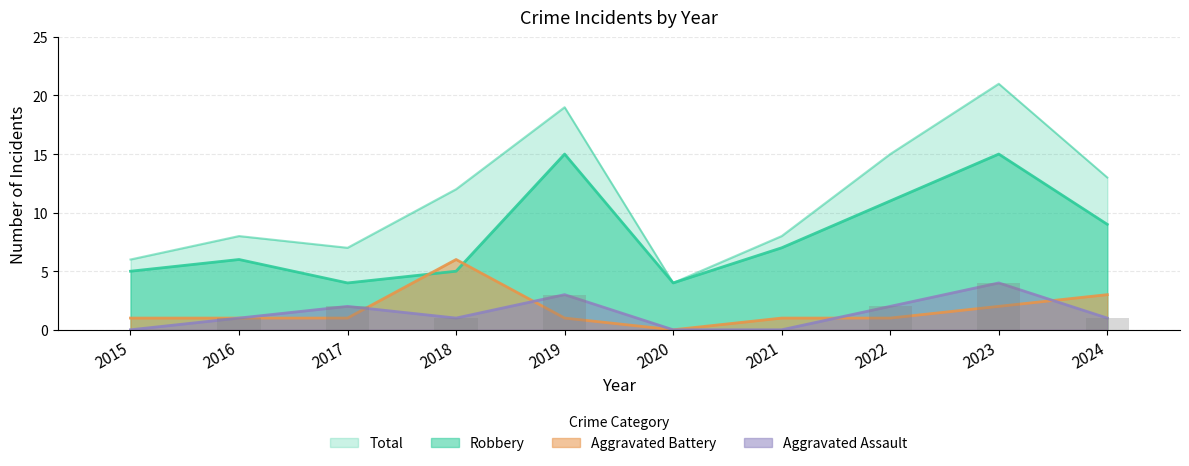

What is the difference between the Aggravated Battery values at 2018 and 2015?

5